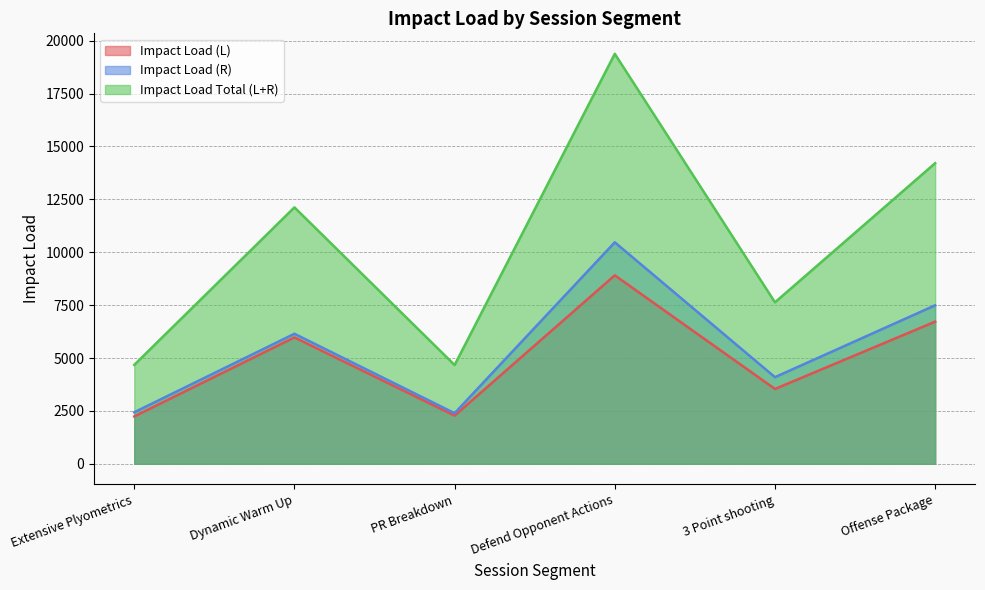

What is the value of the Impact Load (L) point at the 4th from the left?

8909.1